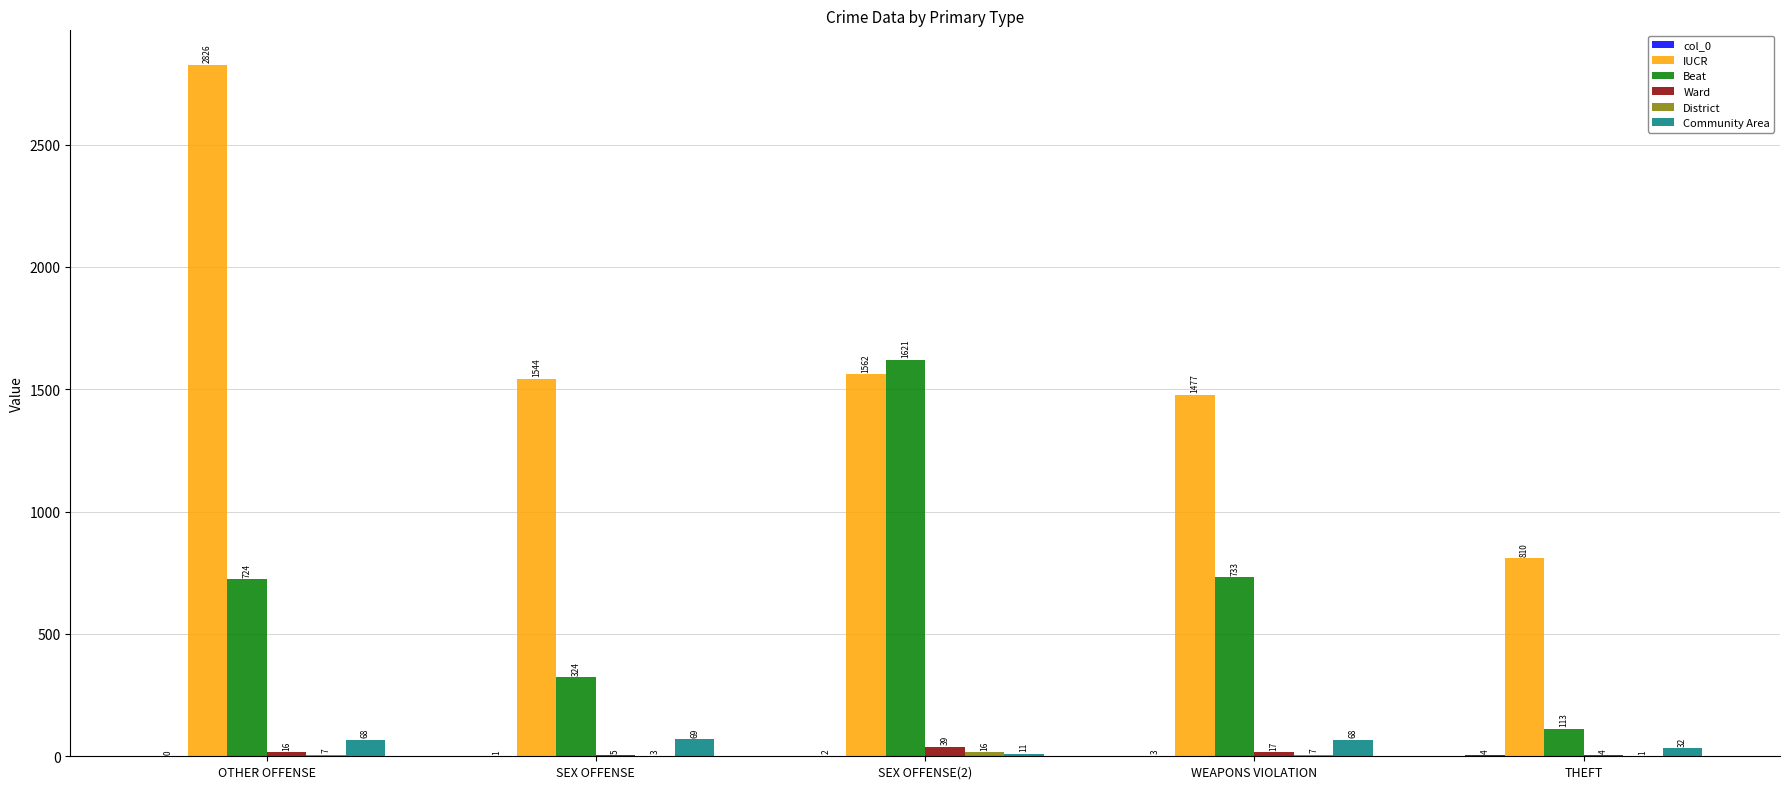

Which category has the highest value across all series?

OTHER OFFENSE